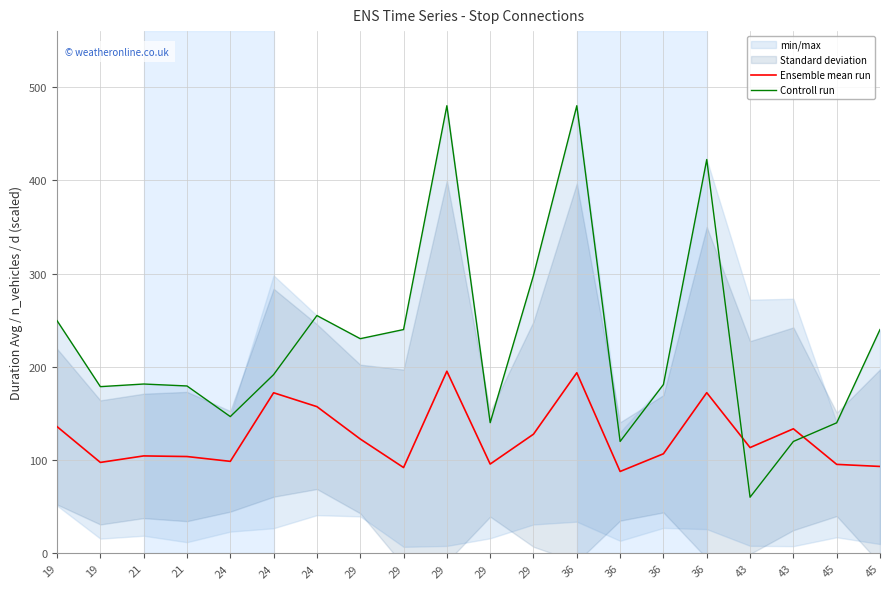

True or false: Controll run has more than 0 points higher than both neighbors.

True